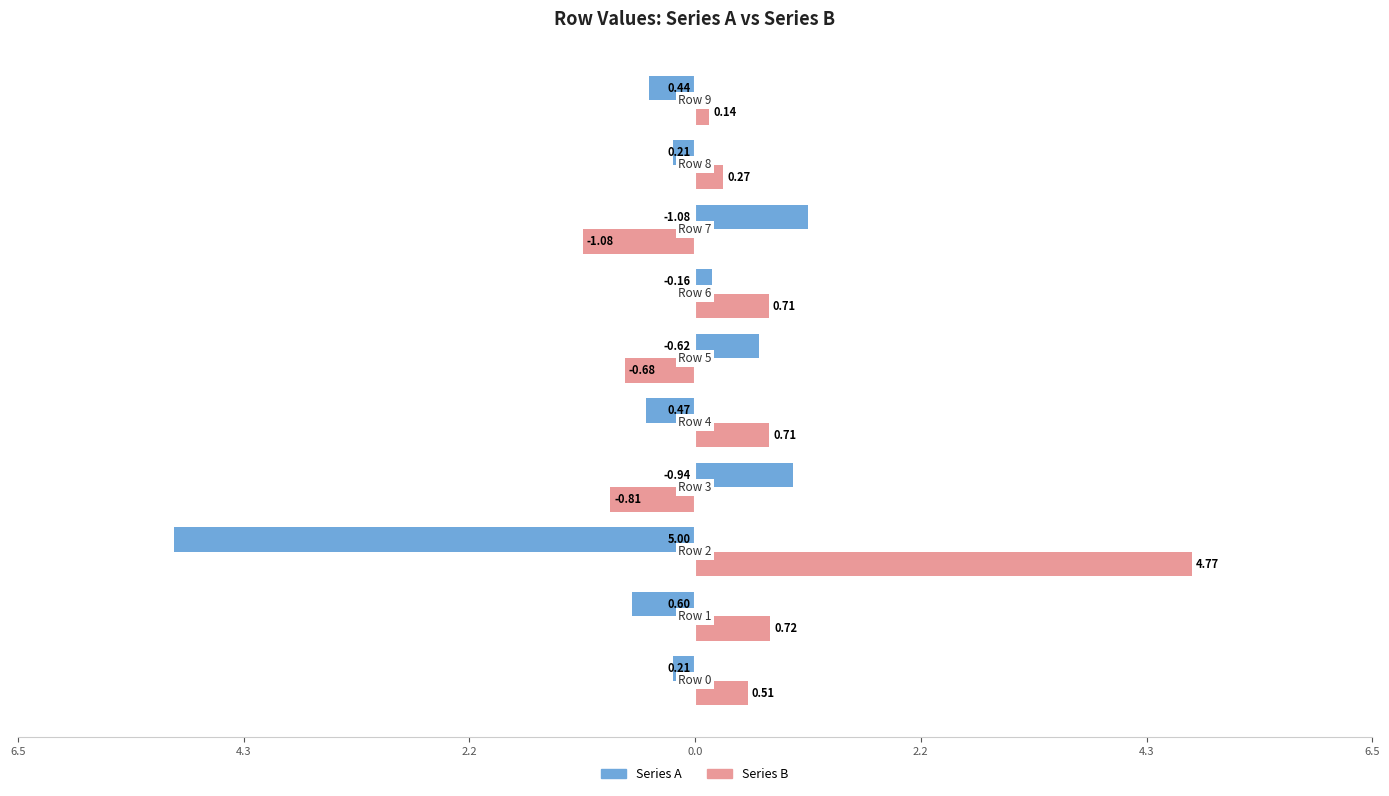

What is the average value of the Series B series?

0.5